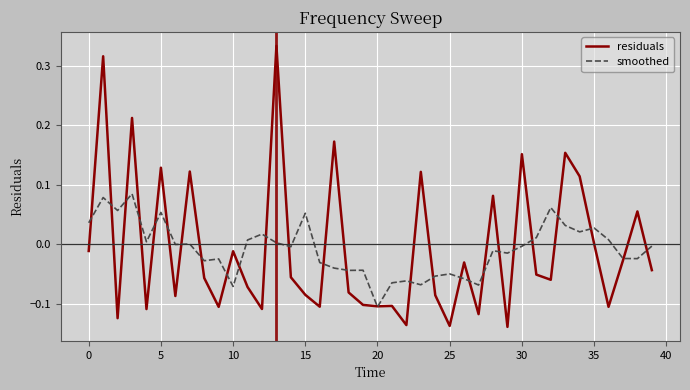

Rank the series by their maximum value, from lowest to highest.

smoothed, residuals